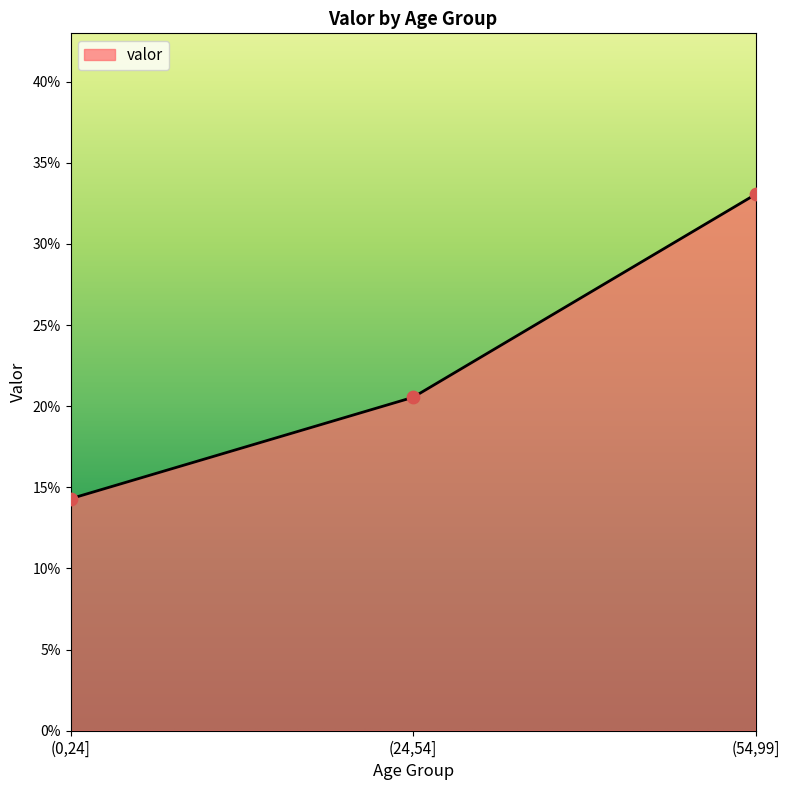

Between (0,24] and (54,99], which is larger?

(54,99]